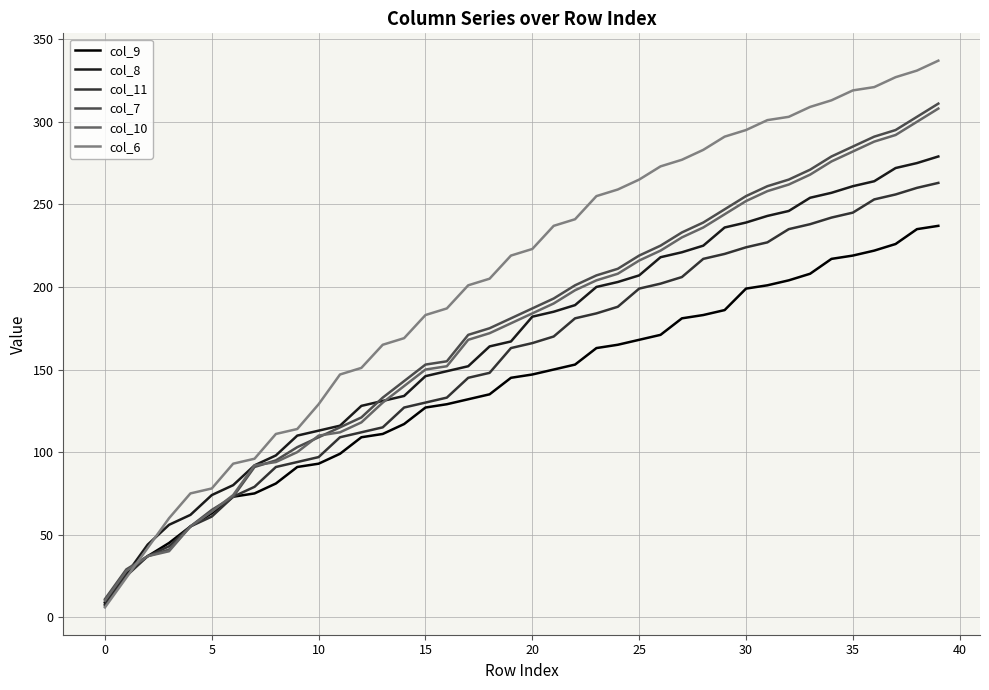

Which series has the largest total across all categories?

col_6